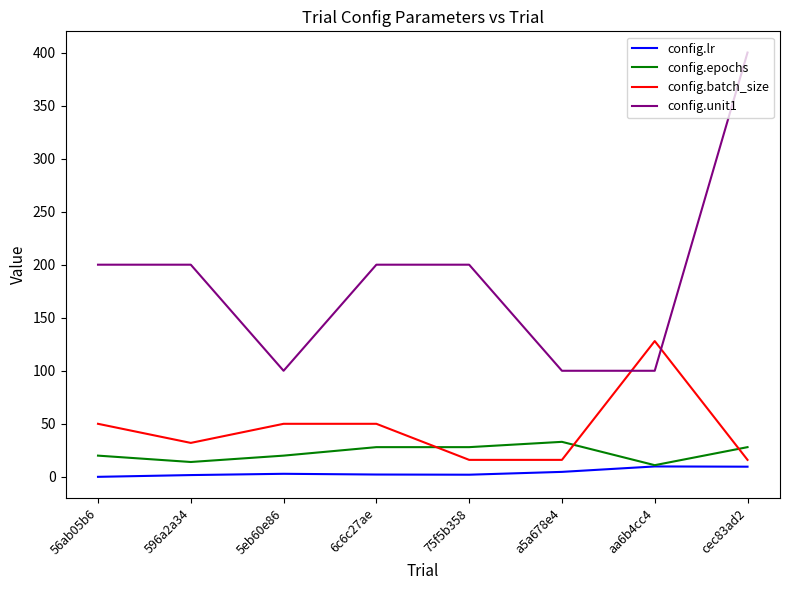

Rank the series by their maximum value, from lowest to highest.

config.lr, config.epochs, config.batch_size, config.unit1